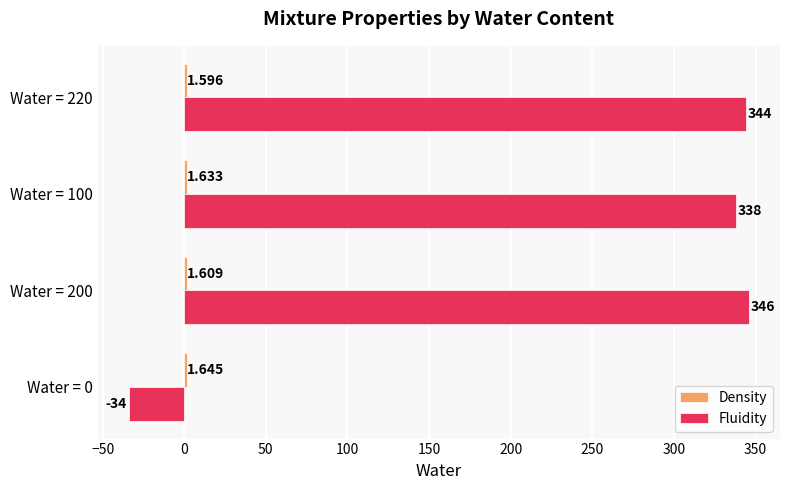

Which series changed the most between Water = 0 and Water = 100?

Fluidity